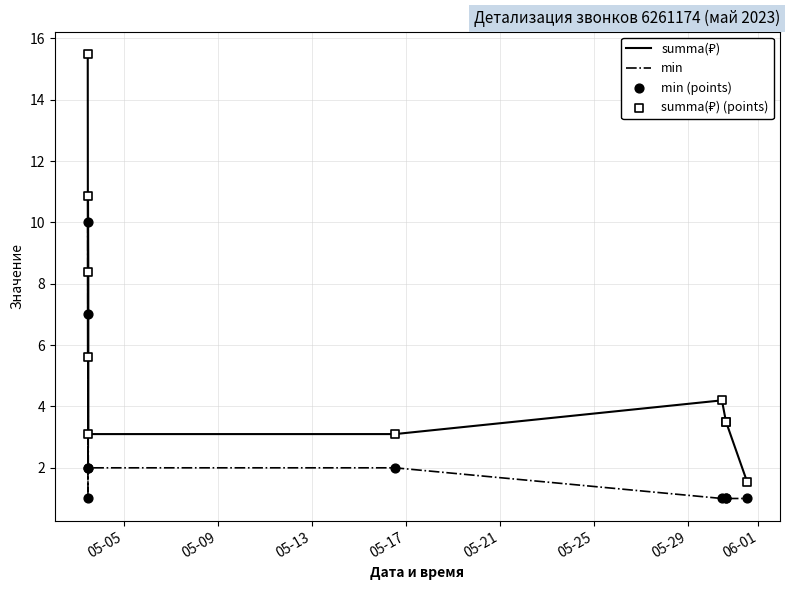

What is the difference between the maximum and minimum values in the min series?

9.0